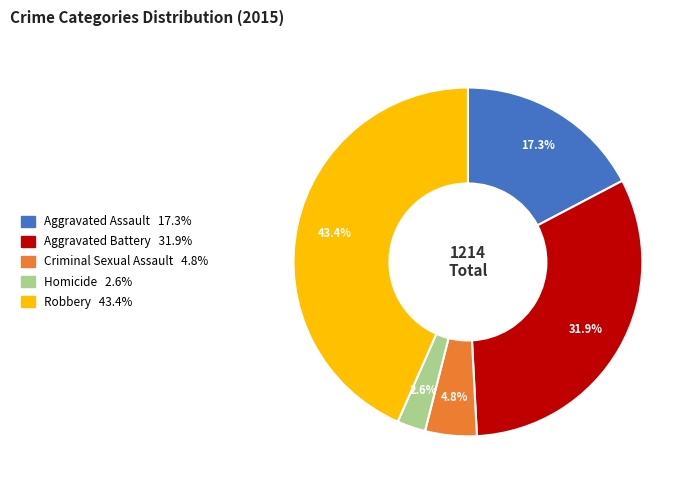

How many slices are in this pie chart?

5